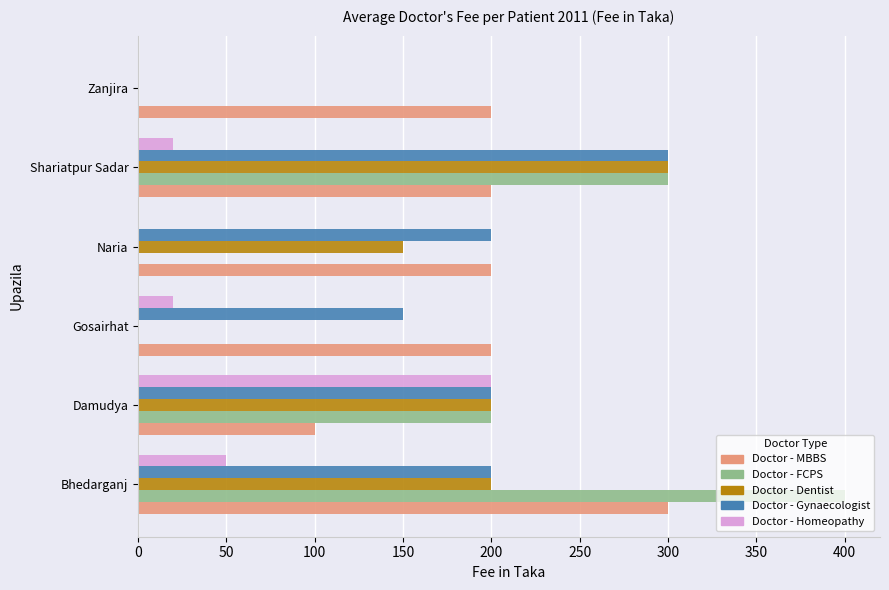

Which series has the largest total across all categories?

Doctor - MBBS